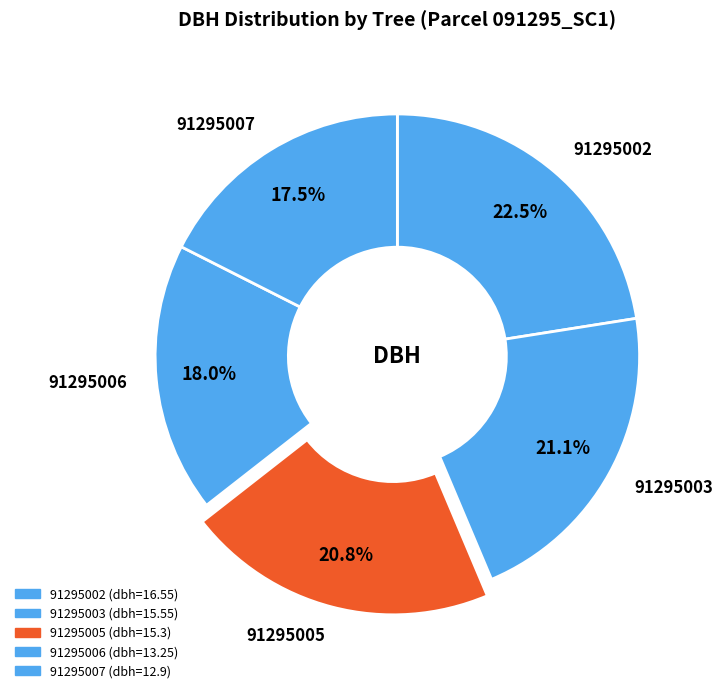

Approximately how many times larger is the value at 91295005 compared to 91295002?

0.9